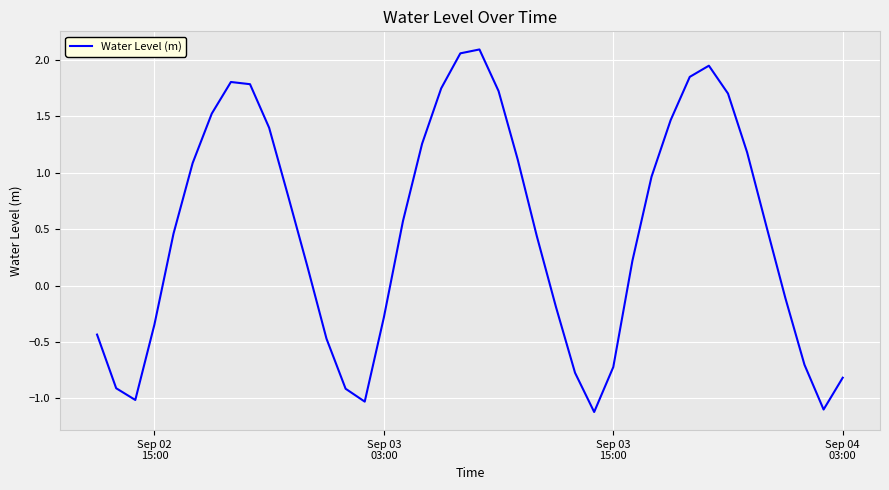

What is the difference between the maximum and minimum values?

3.2